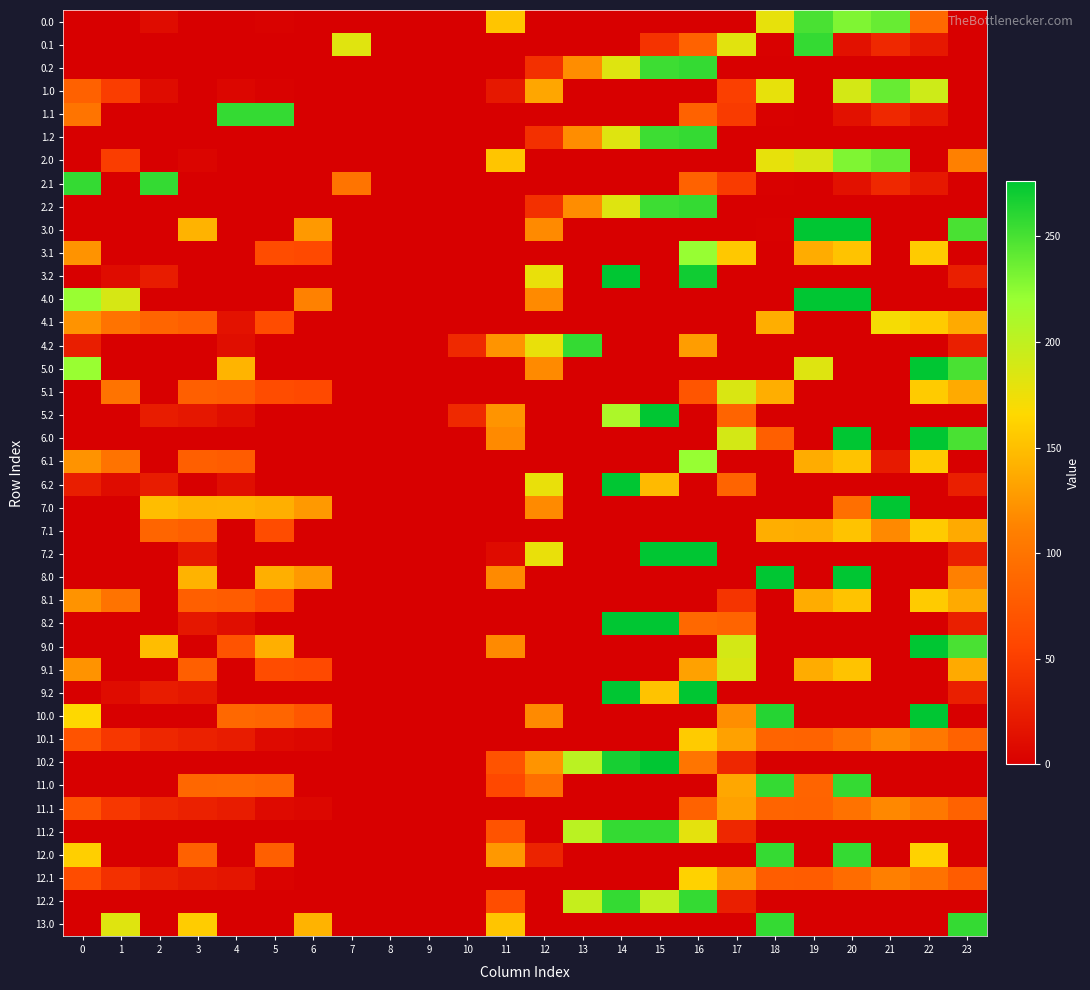

Reading left to right, list all the values displayed in this chart.

row_0: 0=0.0	1=0.0	2=10.3	3=0.0	4=0.0	5=1.8	6=0.0	7=0.0	8=0.0	9=0.0	10=0.0	11=154.0	12=0.0	13=0.0	14=0.0	15=0.0	16=0.0	17=0.0	18=178.3	19=249.1	20=229.9	21=238.4	22=89.6	23=0.0
row_1: 0=0.0	1=0.0	2=0.0	3=0.0	4=0.0	5=0.0	6=0.0	7=181.7	8=0.0	9=0.0	10=0.0	11=0.0	12=0.0	13=0.0	14=0.0	15=41.8	16=83.4	17=181.4	18=1.2	19=257.0	20=14.5	21=32.4	22=19.9	23=0.0
row_2: 0=0.0	1=0.0	2=0.0	3=0.0	4=0.0	5=0.0	6=0.0	7=0.0	8=0.0	9=0.0	10=0.0	11=0.0	12=39.3	13=118.6	14=183.2	15=253.7	16=257.0	17=0.0	18=0.0	19=0.0	20=0.0	21=0.0	22=0.0	23=0.0
row_3: 0=82.0	1=49.5	2=10.3	3=0.0	4=4.9	5=1.8	6=0.0	7=0.0	8=0.0	9=0.0	10=0.0	11=19.6	12=134.4	13=0.0	14=0.0	15=0.0	16=0.0	17=51.1	18=178.3	19=0.0	20=188.8	21=238.4	22=192.3	23=0.0
row_4: 0=100.4	1=0.0	2=0.0	3=0.0	4=257.0	5=257.0	6=0.0	7=0.0	8=0.0	9=0.0	10=0.0	11=0.0	12=0.0	13=0.0	14=0.0	15=0.0	16=83.4	17=47.5	18=1.2	19=0.1	20=14.5	21=32.4	22=19.9	23=0.0
row_5: 0=0.0	1=0.0	2=0.0	3=0.0	4=0.0	5=0.0	6=0.0	7=0.0	8=0.0	9=0.0	10=0.0	11=0.0	12=39.3	13=118.6	14=183.2	15=253.7	16=257.0	17=0.0	18=0.0	19=0.0	20=0.0	21=0.0	22=0.0	23=0.0
row_6: 0=0.0	1=49.5	2=0.0	3=4.4	4=0.0	5=0.0	6=0.0	7=0.0	8=0.0	9=0.0	10=0.0	11=154.0	12=0.0	13=0.0	14=0.0	15=0.0	16=0.0	17=0.0	18=178.3	19=185.7	20=229.9	21=238.4	22=0.0	23=111.3
row_7: 0=257.0	1=0.0	2=257.0	3=0.0	4=0.0	5=0.0	6=0.0	7=100.4	8=0.0	9=0.0	10=0.0	11=0.0	12=0.0	13=0.0	14=0.0	15=0.0	16=83.4	17=47.5	18=1.2	19=0.1	20=14.5	21=32.4	22=19.9	23=0.0
row_8: 0=0.0	1=0.0	2=0.0	3=0.0	4=0.0	5=0.0	6=0.0	7=0.0	8=0.0	9=0.0	10=0.0	11=0.0	12=39.3	13=118.6	14=183.2	15=253.7	16=257.0	17=0.0	18=0.0	19=0.0	20=0.0	21=0.0	22=0.0	23=0.0
row_9: 0=0.0	1=0.0	2=0.0	3=142.4	4=0.0	5=0.0	6=126.3	7=0.0	8=0.0	9=0.0	10=0.0	11=0.0	12=117.5	13=0.0	14=0.0	15=0.0	16=0.0	17=0.0	18=1.1	19=276.0	20=276.0	21=0.0	22=0.0	23=249.3
row_10: 0=122.6	1=0.0	2=0.0	3=0.0	4=0.0	5=62.7	6=60.2	7=0.0	8=0.0	9=0.0	10=0.0	11=0.0	12=0.0	13=0.0	14=0.0	15=0.0	16=221.4	17=155.6	18=0.0	19=138.1	20=152.5	21=0.0	22=157.9	23=0.0
row_11: 0=0.0	1=10.7	2=23.5	3=0.0	4=0.0	5=0.0	6=0.0	7=0.0	8=0.0	9=0.0	10=0.0	11=0.0	12=177.3	13=0.0	14=276.0	15=0.0	16=270.0	17=0.0	18=0.0	19=0.0	20=0.0	21=0.0	22=0.0	23=25.5
row_12: 0=220.0	1=187.5	2=0.0	3=0.0	4=0.0	5=0.0	6=111.6	7=0.0	8=0.0	9=0.0	10=0.0	11=0.0	12=117.5	13=0.0	14=0.0	15=0.0	16=0.0	17=0.0	18=0.0	19=276.0	20=276.0	21=0.0	22=0.0	23=0.0
row_13: 0=122.6	1=99.1	2=85.9	3=80.7	4=15.3	5=62.7	6=0.0	7=0.0	8=0.0	9=0.0	10=0.0	11=0.0	12=0.0	13=0.0	14=0.0	15=0.0	16=0.0	17=0.0	18=139.2	19=0.0	20=0.0	21=170.4	22=157.9	23=137.4
row_14: 0=25.1	1=0.0	2=0.0	3=0.0	4=12.4	5=0.0	6=0.0	7=0.0	8=0.0	9=0.0	10=33.4	11=123.5	12=177.3	13=256.6	14=0.0	15=0.0	16=129.2	17=0.0	18=0.0	19=0.0	20=0.0	21=0.0	22=0.0	23=25.5
row_15: 0=220.0	1=0.0	2=0.0	3=0.0	4=142.9	5=0.0	6=0.0	7=0.0	8=0.0	9=0.0	10=0.0	11=0.0	12=117.5	13=0.0	14=0.0	15=0.0	16=0.0	17=0.0	18=0.0	19=182.9	20=0.0	21=0.0	22=276.0	23=249.3
row_16: 0=0.0	1=99.1	2=0.0	3=80.7	4=77.6	5=62.7	6=60.2	7=0.0	8=0.0	9=0.0	10=0.0	11=0.0	12=0.0	13=0.0	14=0.0	15=0.0	16=70.8	17=185.5	18=139.2	19=0.0	20=0.0	21=0.0	22=157.9	23=137.4
row_17: 0=0.0	1=0.0	2=23.5	3=19.0	4=12.4	5=0.0	6=0.0	7=0.0	8=0.0	9=0.0	10=33.4	11=123.5	12=0.0	13=0.0	14=209.8	15=276.0	16=0.0	17=85.4	18=0.0	19=0.0	20=0.0	21=0.0	22=0.0	23=0.0
row_18: 0=0.0	1=0.0	2=0.0	3=0.0	4=0.0	5=0.0	6=0.0	7=0.0	8=0.0	9=0.0	10=0.0	11=117.5	12=0.0	13=0.0	14=0.0	15=0.0	16=0.0	17=189.1	18=80.7	19=0.0	20=276.0	21=0.0	22=276.0	23=249.3
row_19: 0=122.6	1=99.1	2=0.0	3=80.7	4=77.6	5=0.0	6=0.0	7=0.0	8=0.0	9=0.0	10=0.0	11=0.0	12=0.0	13=0.0	14=0.0	15=0.0	16=221.4	17=0.0	18=0.0	19=138.1	20=152.5	21=21.2	22=157.9	23=0.0
row_20: 0=25.1	1=10.7	2=23.5	3=0.0	4=12.4	5=0.0	6=0.0	7=0.0	8=0.0	9=0.0	10=0.0	11=0.0	12=177.3	13=0.0	14=276.0	15=147.1	16=0.0	17=85.4	18=0.0	19=0.0	20=0.0	21=0.0	22=0.0	23=25.5
row_21: 0=0.0	1=0.0	2=148.3	3=142.4	4=142.9	5=139.8	6=126.3	7=0.0	8=0.0	9=0.0	10=0.0	11=0.0	12=117.5	13=0.0	14=0.0	15=0.0	16=0.0	17=0.0	18=0.0	19=0.0	20=95.3	21=276.0	22=0.0	23=0.0
row_22: 0=0.0	1=0.0	2=85.9	3=80.7	4=0.0	5=62.7	6=0.0	7=0.0	8=0.0	9=0.0	10=0.0	11=0.0	12=0.0	13=0.0	14=0.0	15=0.0	16=0.0	17=0.0	18=139.2	19=138.1	20=152.5	21=116.7	22=157.9	23=137.4
row_23: 0=0.0	1=0.0	2=0.0	3=19.0	4=0.0	5=0.0	6=0.0	7=0.0	8=0.0	9=0.0	10=0.0	11=9.3	12=177.3	13=0.0	14=0.0	15=276.0	16=276.0	17=0.0	18=0.0	19=0.0	20=0.0	21=0.0	22=0.0	23=25.5
row_24: 0=0.0	1=0.0	2=0.0	3=142.4	4=0.0	5=139.8	6=126.3	7=0.0	8=0.0	9=0.0	10=0.0	11=117.5	12=0.0	13=0.0	14=0.0	15=0.0	16=0.0	17=0.0	18=276.0	19=0.0	20=276.0	21=0.0	22=0.0	23=110.6
row_25: 0=122.6	1=99.1	2=0.0	3=80.7	4=77.6	5=62.7	6=0.0	7=0.0	8=0.0	9=0.0	10=0.0	11=0.0	12=0.0	13=0.0	14=0.0	15=0.0	16=0.0	17=42.5	18=0.0	19=138.1	20=152.5	21=0.0	22=157.9	23=137.4
row_26: 0=0.0	1=0.0	2=0.0	3=19.0	4=12.4	5=0.0	6=0.0	7=0.0	8=0.0	9=0.0	10=0.0	11=0.0	12=0.0	13=0.0	14=276.0	15=276.0	16=88.8	17=85.4	18=0.0	19=0.0	20=0.0	21=0.0	22=0.0	23=25.5
row_27: 0=0.0	1=0.0	2=148.3	3=0.0	4=68.5	5=139.8	6=0.0	7=0.0	8=0.0	9=0.0	10=0.0	11=117.5	12=0.0	13=0.0	14=0.0	15=0.0	16=0.0	17=189.1	18=0.0	19=0.0	20=0.0	21=0.0	22=276.0	23=249.3
row_28: 0=122.6	1=0.0	2=0.0	3=80.7	4=0.0	5=62.7	6=60.2	7=0.0	8=0.0	9=0.0	10=0.0	11=0.0	12=0.0	13=0.0	14=0.0	15=0.0	16=131.4	17=185.5	18=0.0	19=138.1	20=152.5	21=0.0	22=0.0	23=137.4
row_29: 0=0.0	1=10.7	2=23.5	3=19.0	4=0.0	5=0.0	6=0.0	7=0.0	8=0.0	9=0.0	10=0.0	11=0.0	12=0.0	13=0.0	14=276.0	15=152.3	16=276.0	17=0.0	18=0.0	19=0.0	20=0.0	21=0.0	22=0.0	23=25.5
row_30: 0=166.0	1=0.0	2=0.0	3=0.0	4=88.9	5=85.8	6=72.3	7=0.0	8=0.0	9=0.0	10=0.0	11=0.0	12=117.5	13=0.0	14=0.0	15=0.0	16=0.0	17=119.8	18=262.3	19=0.0	20=0.0	21=0.0	22=276.0	23=0.0
row_31: 0=68.6	1=45.1	2=31.9	3=26.7	4=23.6	5=8.7	6=6.2	7=0.0	8=0.0	9=0.0	10=0.0	11=0.0	12=0.0	13=0.0	14=0.0	15=0.0	16=157.3	17=131.5	18=85.2	19=84.1	20=98.5	21=116.4	22=103.9	23=83.4
row_32: 0=0.0	1=0.0	2=0.0	3=0.0	4=0.0	5=0.0	6=0.0	7=0.0	8=0.0	9=0.0	10=0.0	11=69.5	12=123.3	13=202.6	14=267.2	15=276.0	16=101.1	17=31.4	18=0.0	19=0.0	20=0.0	21=0.0	22=0.0	23=0.0
row_33: 0=0.0	1=0.0	2=0.0	3=88.4	4=88.9	5=85.8	6=0.0	7=0.0	8=0.0	9=0.0	10=0.0	11=59.3	12=94.7	13=0.0	14=0.0	15=0.0	16=0.0	17=135.1	18=257.0	19=85.2	20=257.0	21=0.0	22=0.0	23=0.0
row_34: 0=68.6	1=45.1	2=31.9	3=26.7	4=23.6	5=8.7	6=6.2	7=0.0	8=0.0	9=0.0	10=0.0	11=0.0	12=0.0	13=0.0	14=0.0	15=0.0	16=83.6	17=131.5	18=85.2	19=84.1	20=98.5	21=116.4	22=103.9	23=83.4
row_35: 0=0.0	1=0.0	2=0.0	3=0.0	4=0.0	5=0.0	6=0.0	7=0.0	8=0.0	9=0.0	10=0.0	11=69.5	12=0.0	13=202.6	14=257.0	15=257.0	16=179.9	17=31.4	18=0.0	19=0.0	20=0.0	21=0.0	22=0.0	23=0.0
row_36: 0=160.0	1=0.0	2=0.0	3=82.4	4=0.0	5=79.8	6=0.0	7=0.0	8=0.0	9=0.0	10=0.0	11=125.7	12=28.3	13=0.0	14=0.0	15=0.0	16=0.0	17=0.0	18=256.3	19=0.0	20=257.0	21=0.0	22=161.9	23=0.0
row_37: 0=62.6	1=39.1	2=25.9	3=20.7	4=17.6	5=2.7	6=0.2	7=0.0	8=0.0	9=0.0	10=0.0	11=0.0	12=0.0	13=0.0	14=0.0	15=0.0	16=161.4	17=125.5	18=79.2	19=78.1	20=92.5	21=110.4	22=97.9	23=77.4
row_38: 0=0.0	1=0.0	2=0.0	3=0.0	4=0.0	5=0.0	6=0.0	7=0.0	8=0.0	9=0.0	10=0.0	11=63.5	12=0.0	13=196.6	14=257.0	15=197.9	16=257.0	17=25.4	18=0.0	19=0.0	20=0.0	21=0.0	22=0.0	23=0.0
row_39: 0=0.0	1=182.7	2=0.0	3=158.4	4=0.0	5=0.0	6=142.3	7=0.0	8=0.0	9=0.0	10=0.0	11=154.0	12=0.0	13=0.0	14=0.0	15=0.0	16=0.0	17=0.0	18=257.0	19=0.0	20=0.0	21=0.0	22=0.0	23=257.0